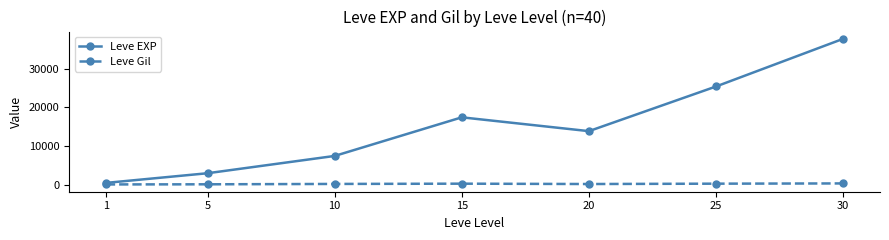

Which category has the lowest value in the Leve EXP series?

1